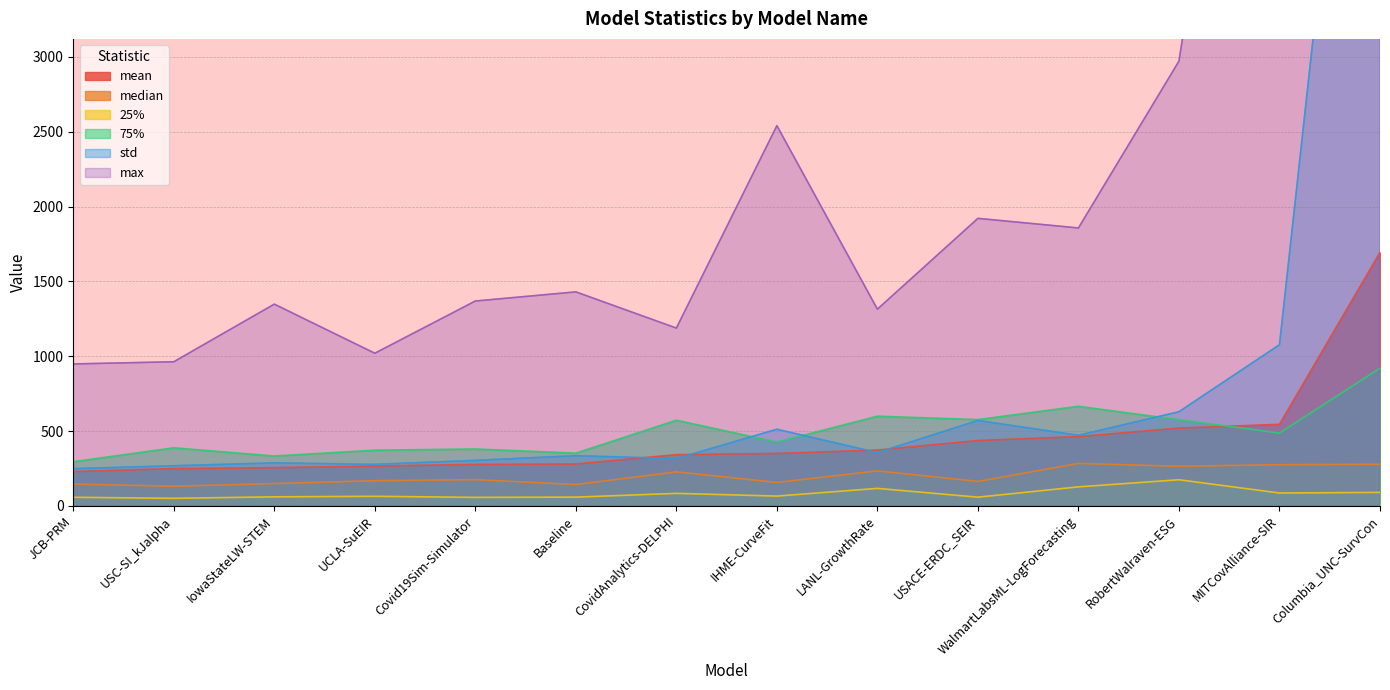

Where is the first local minimum for std?

UCLA-SuEIR